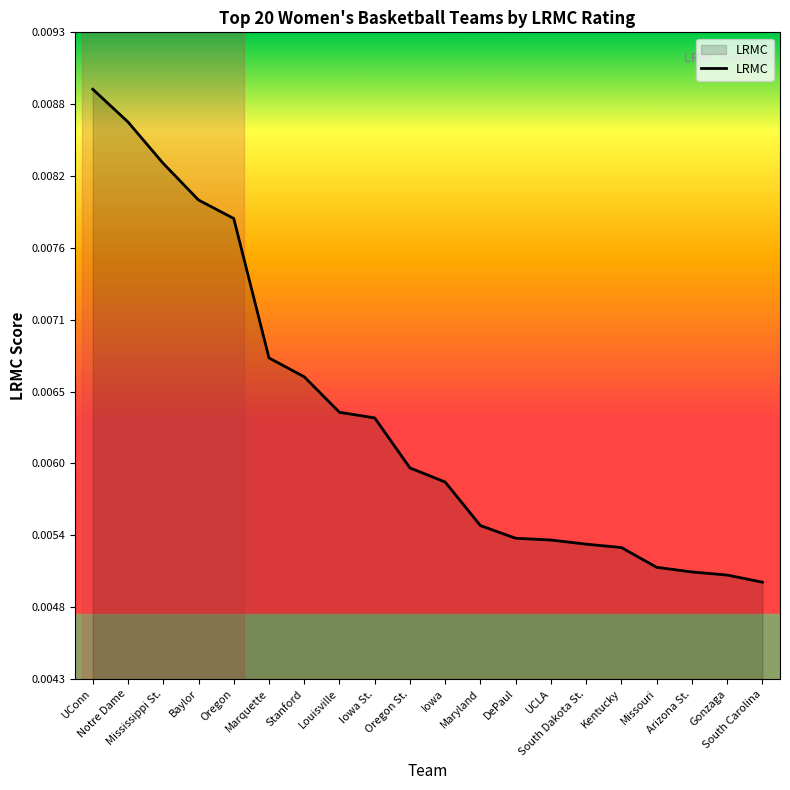

How many lines are shown in the chart?

1